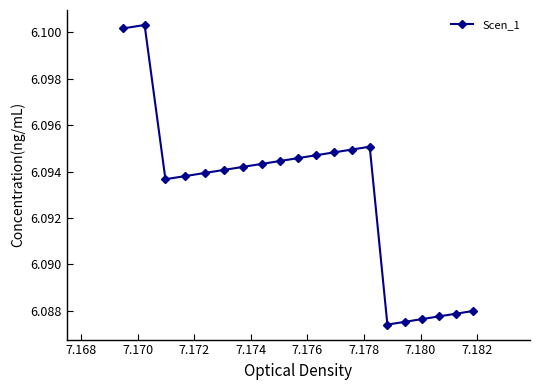

How many interior local valleys (lower than both neighbors) does the data have?

2